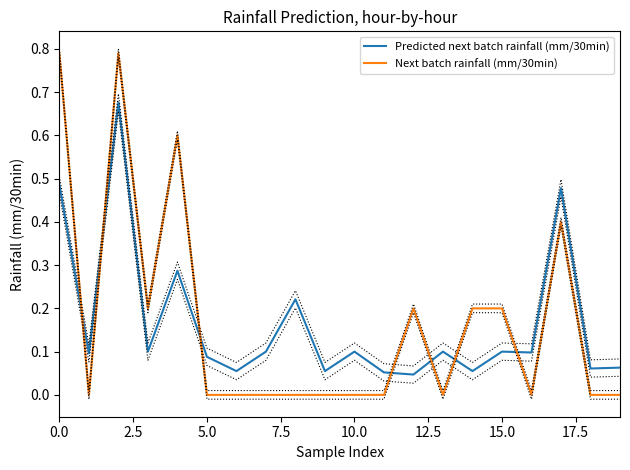

The value of Predicted next batch rainfall (mm/30min) at 10.0 is 0.1. True or false?

True